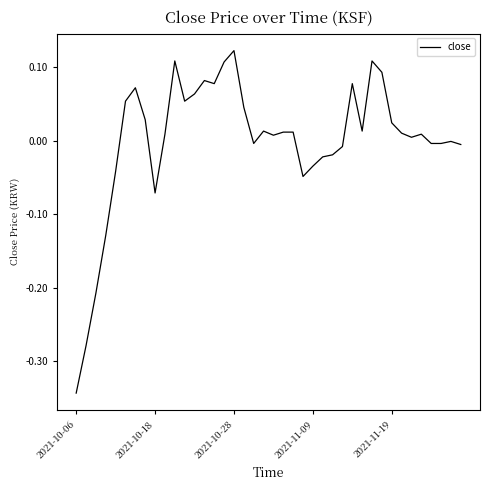

True or false: the data shows -0.6 at 2021-10-06.

False